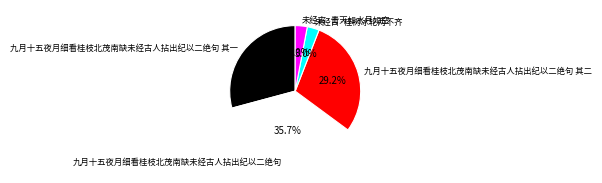

What portion of the pie excludes 未经古·青天如水月如空?

97.0%